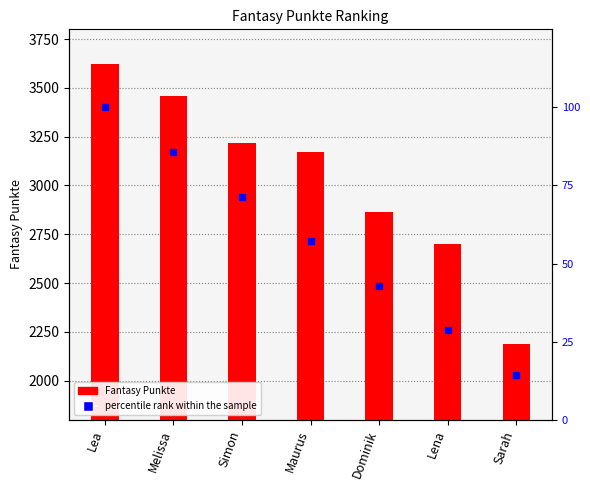

The value of percentile rank within the sample at Dominik is 13.3. True or false?

False